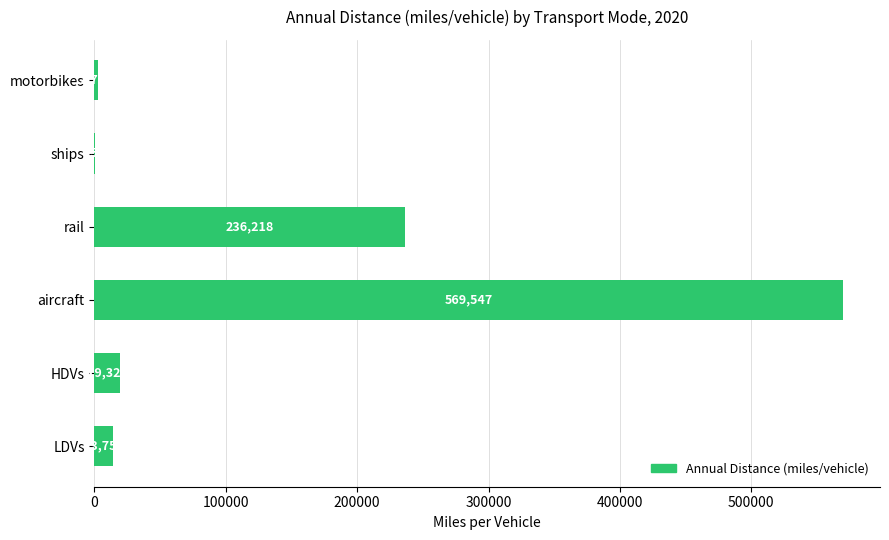

What is the greatest value displayed?

569547.0